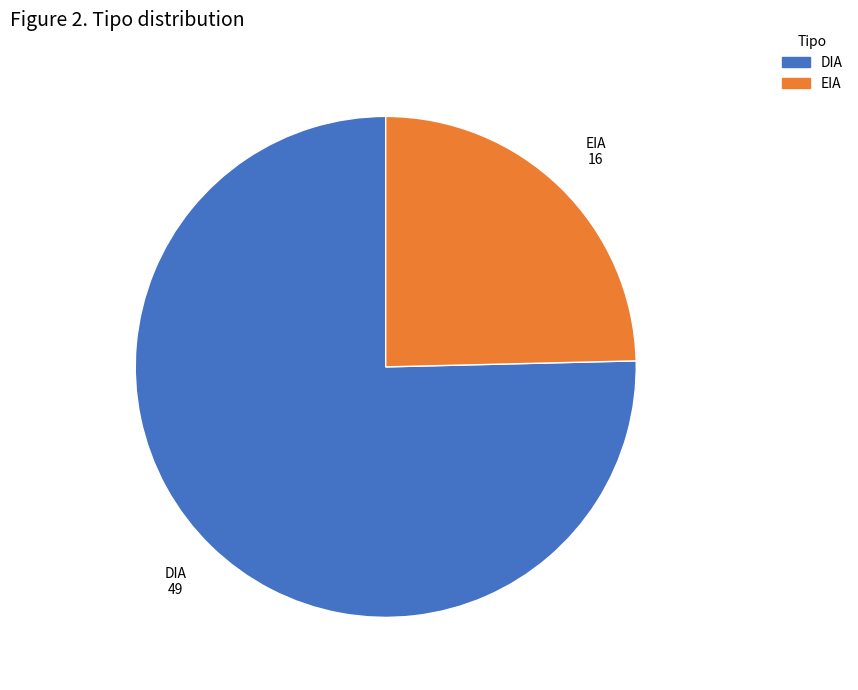

Is DIA the majority of the pie?

Yes